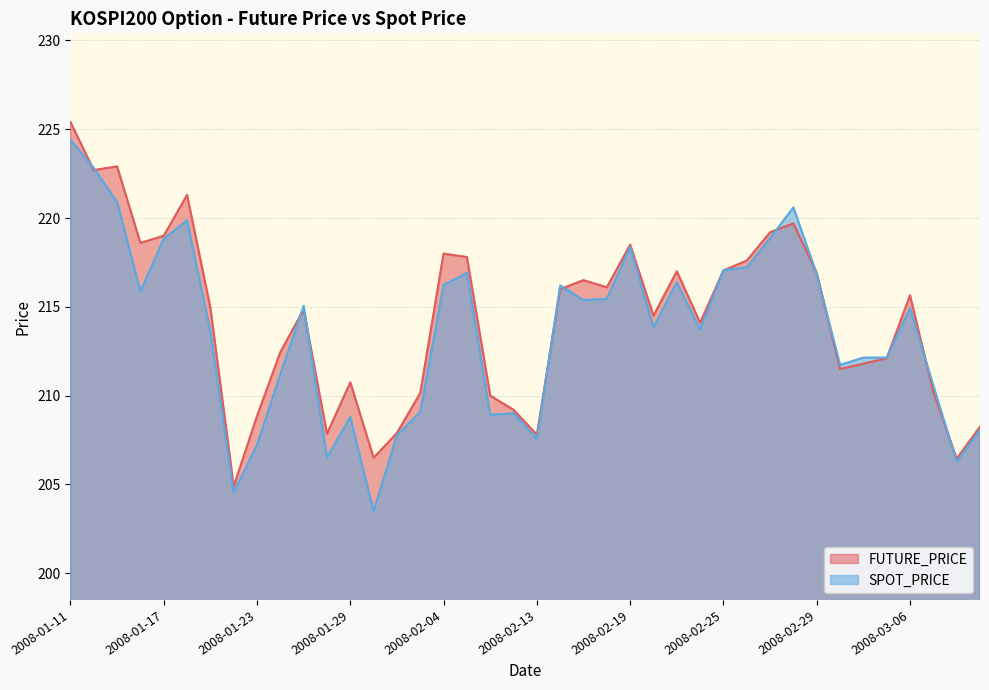

Is it true that SPOT_PRICE equals 207.6 at 2008-02-13?

True